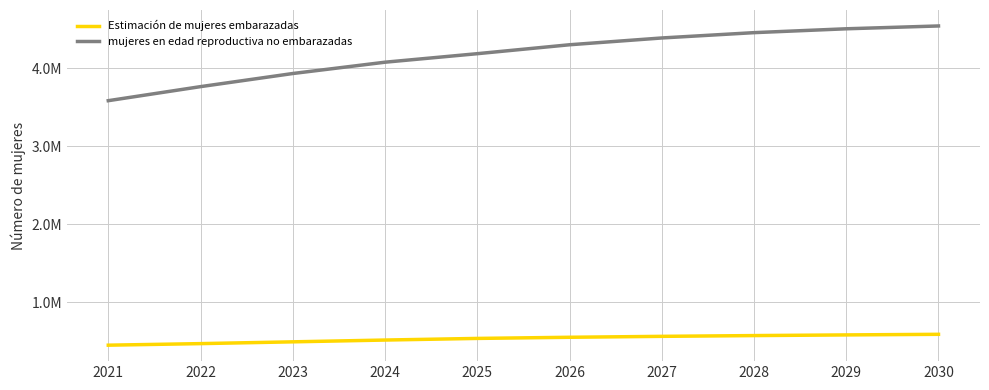

What is the sum of all Estimación de mujeres embarazadas values?

5333371.7